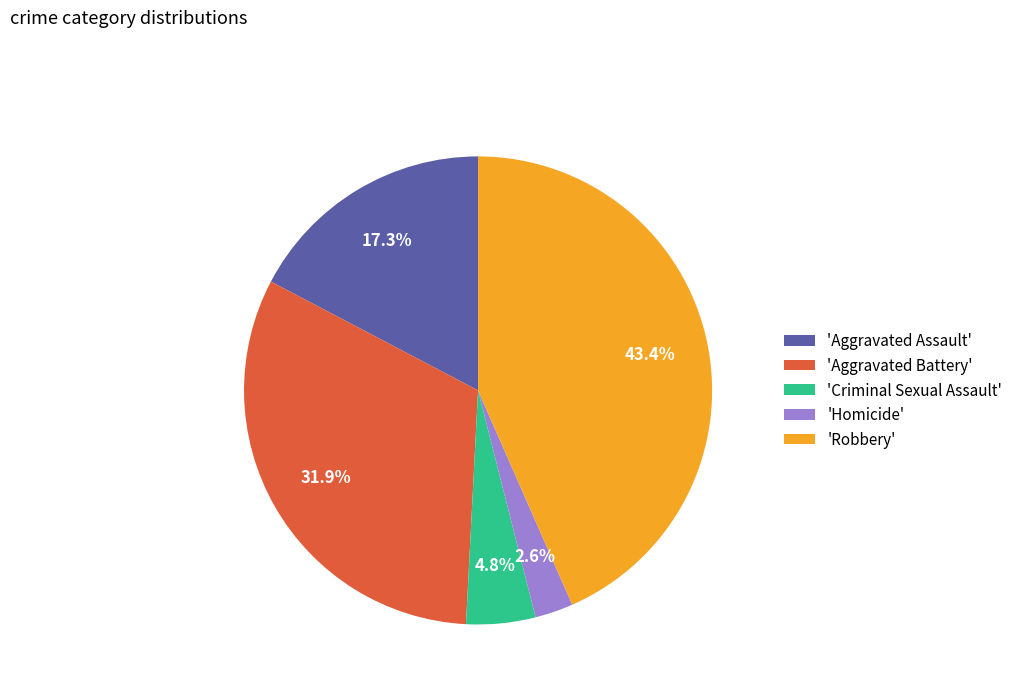

Which has a higher value, 'Aggravated Assault' or 'Criminal Sexual Assault'?

'Aggravated Assault'